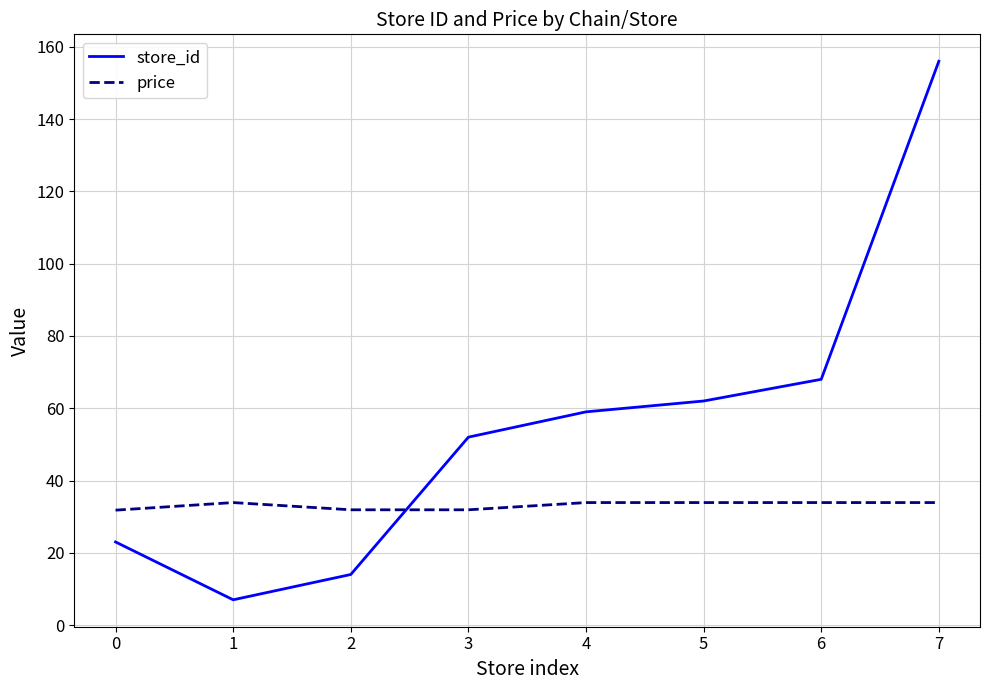

What is the difference between the maximum and minimum values in the store_id series?

149.0